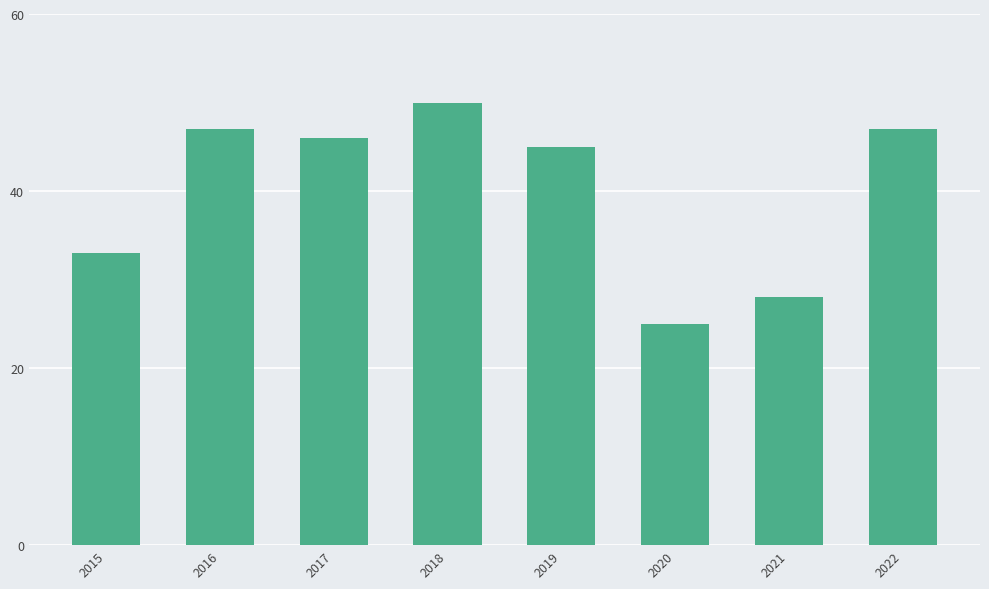

What is the difference between the second highest and second lowest values?

19